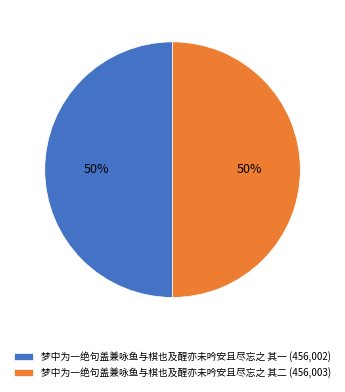

Is it true that 梦中为一绝句盖兼咏鱼与棋也及醒亦未吟安且尽忘之 其一 is 50% of the pie?

True